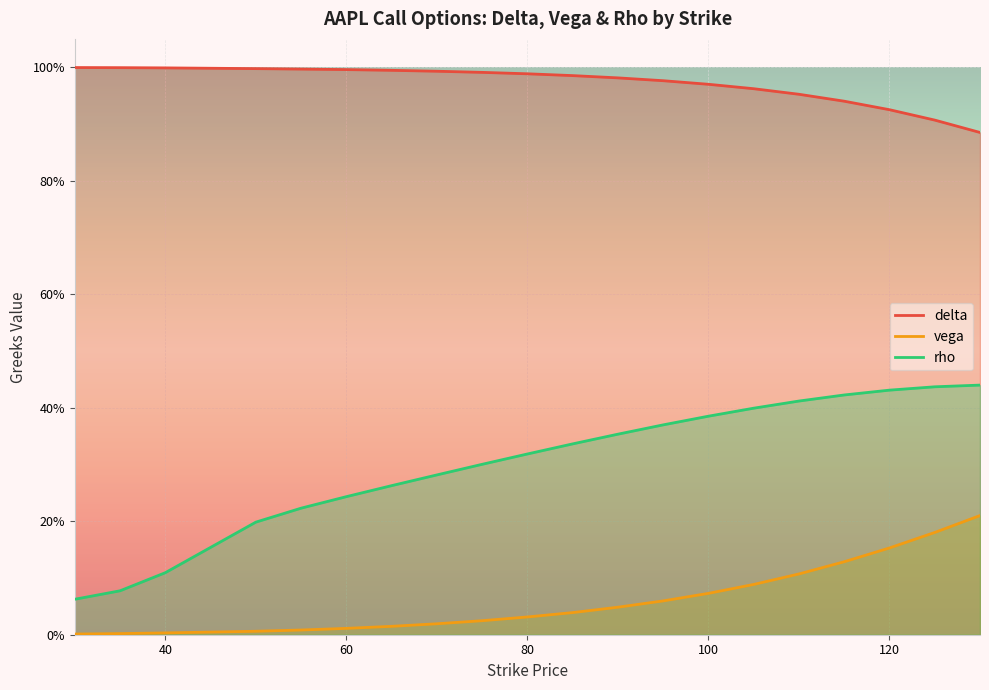

Which category has the highest value across all series?

30